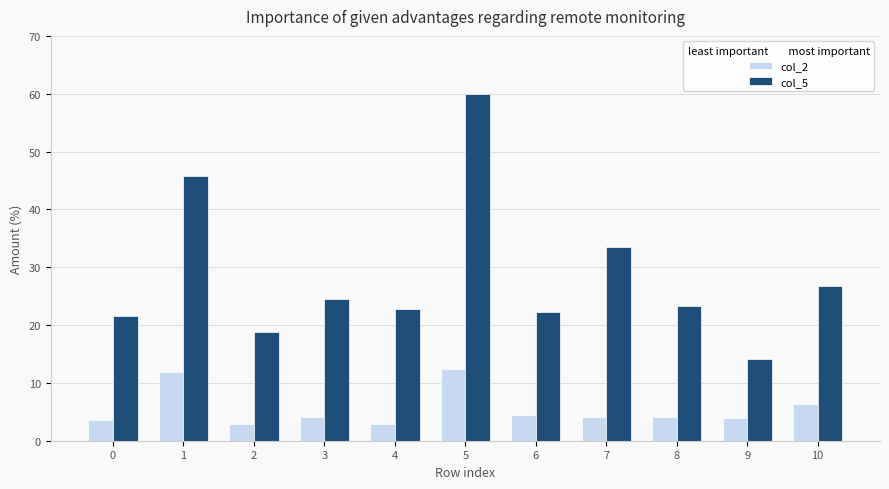

What are all the series names shown in the legend?

col_2, col_5